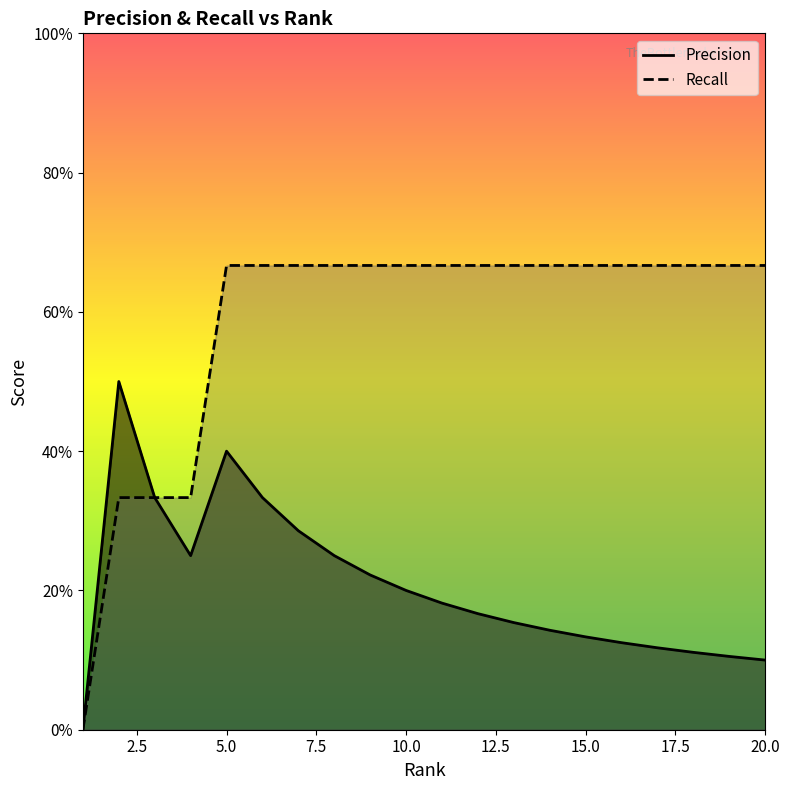

Which series has the largest range (max minus min)?

Recall